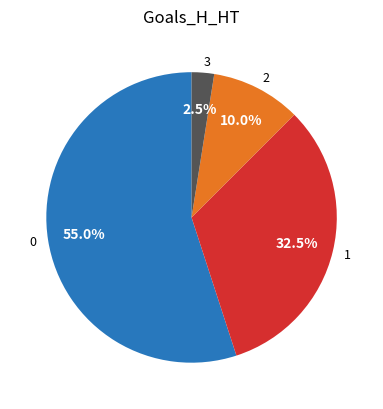

To the nearest percent, what percentage of the pie is 2?

10%